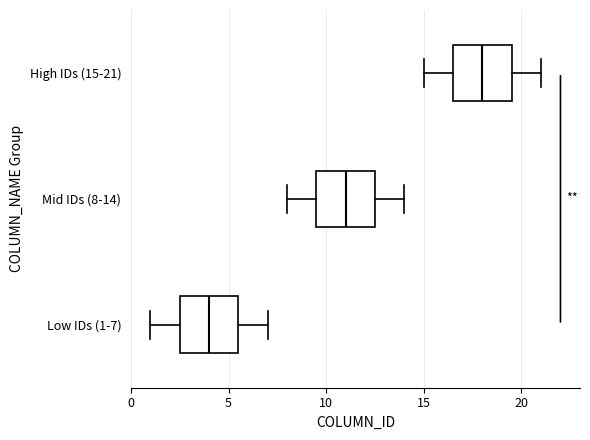

Which box has the furthest to the right median line?

High IDs (15-21)